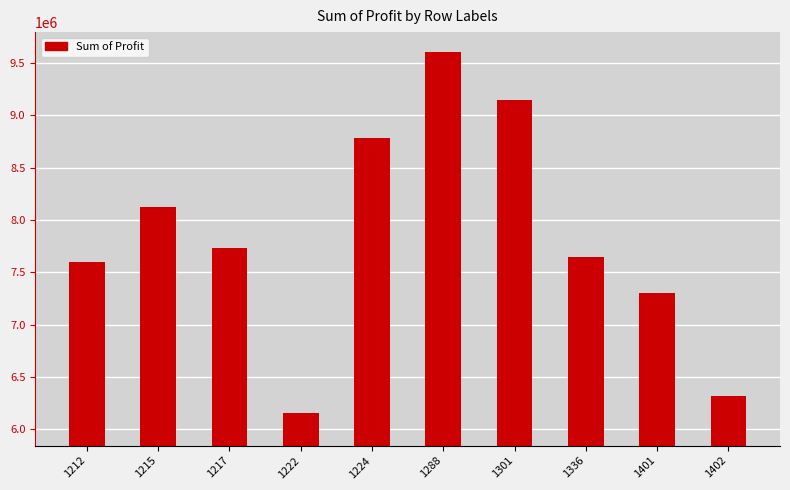

Where is the data nearest to the value 7877083?

1217